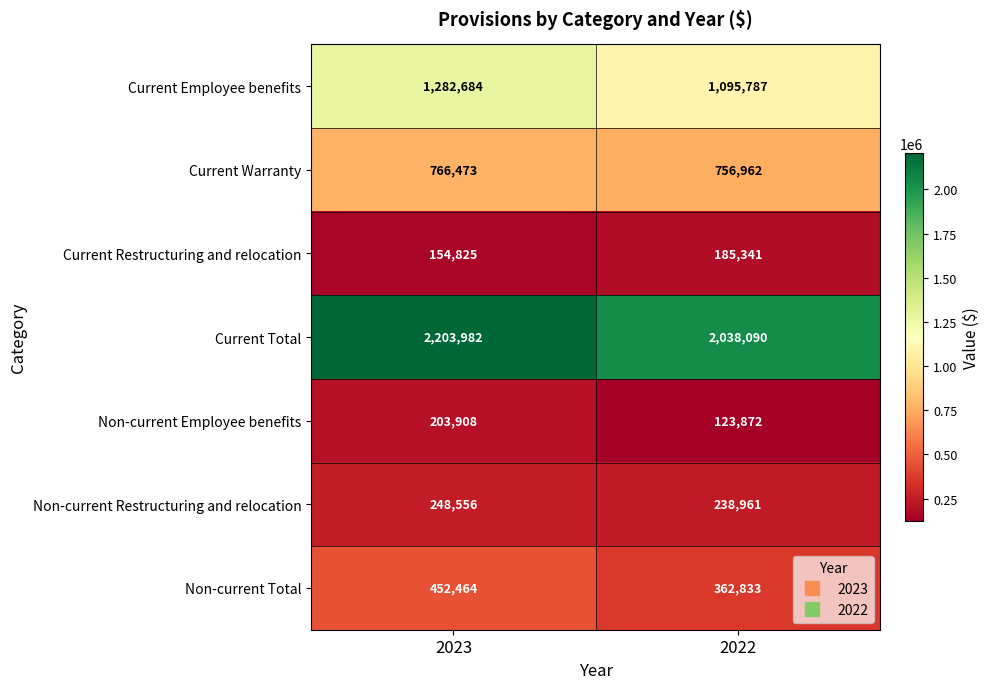

Rank the series by their maximum value, from lowest to highest.

Current Restructuring and relocation, Non-current Employee benefits, Non-current Restructuring and relocation, Non-current Total, Current Warranty, Current Employee benefits, Current Total